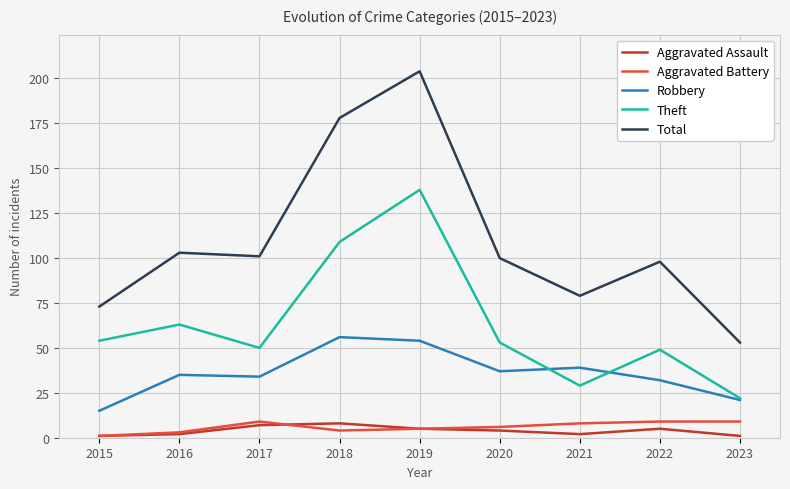

What is the average value of the Theft series?

63